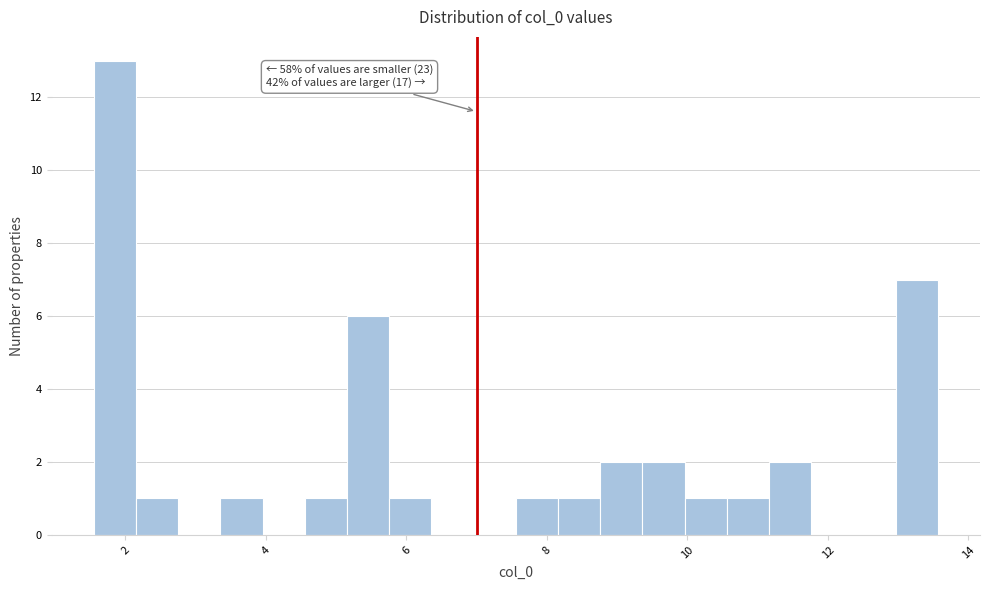

Read against the x-axis, roughly where is the centre of the tallest bar?

1.8